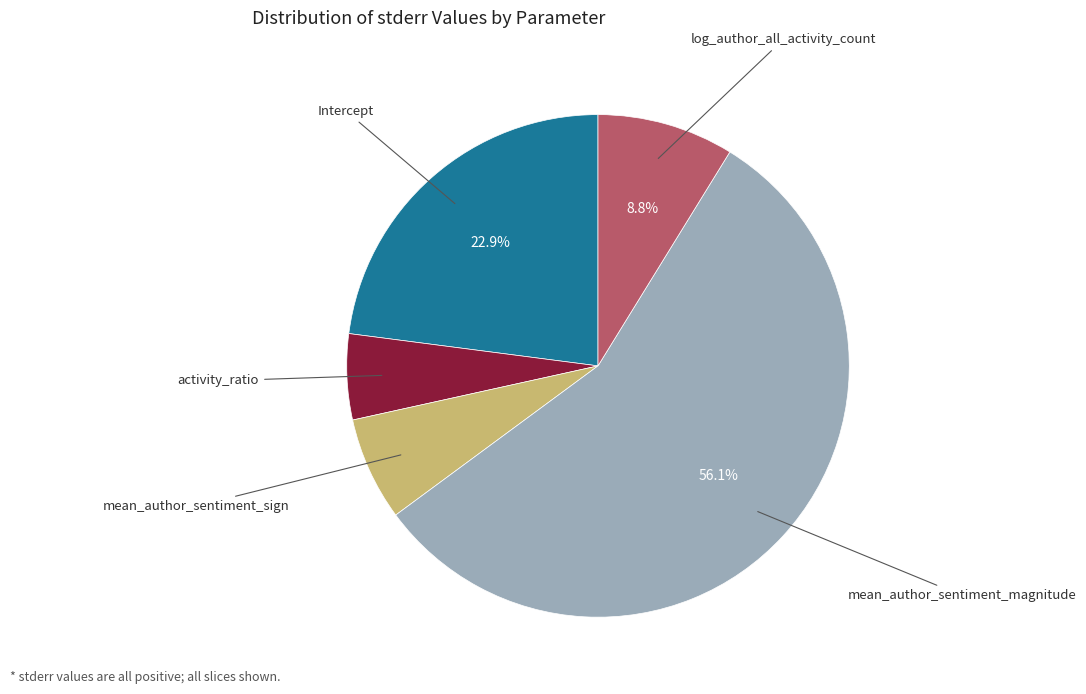

Does any single category account for the majority?

Yes